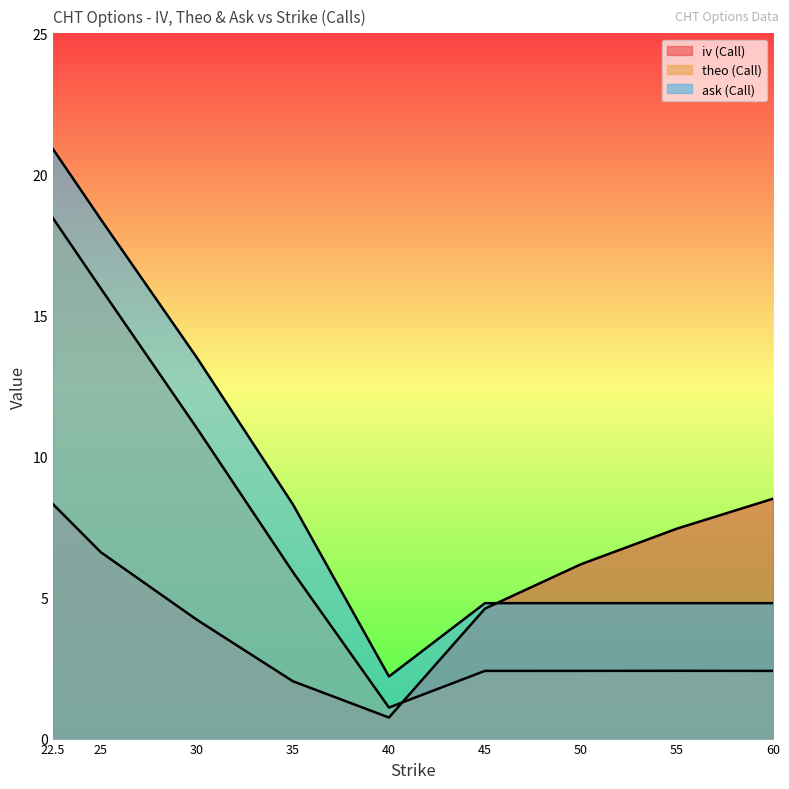

What is the greatest value displayed?

20.9